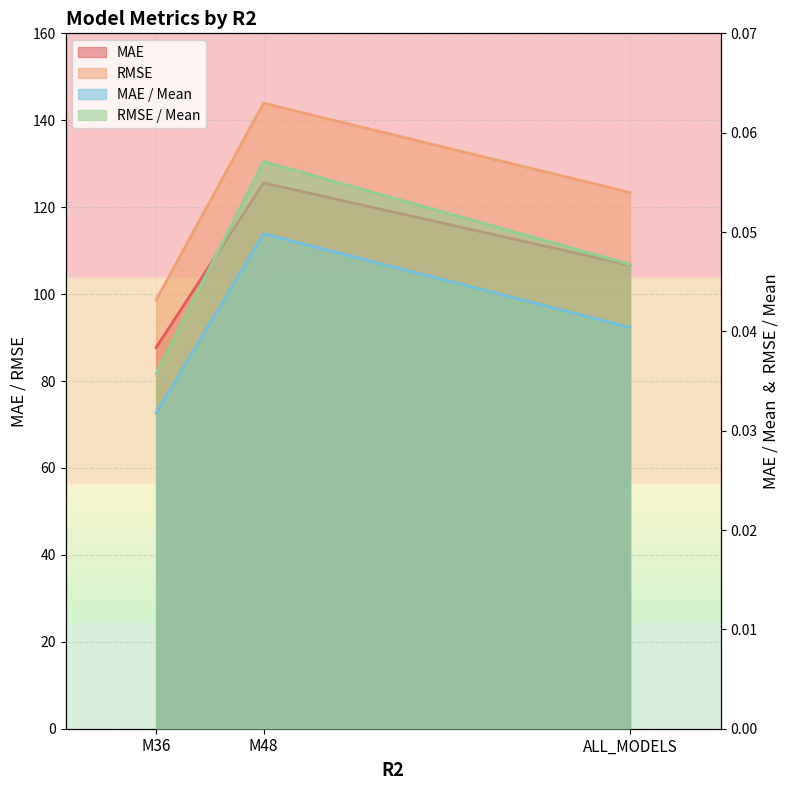

Which has a higher value, ALL_MODELS or M48?

M48